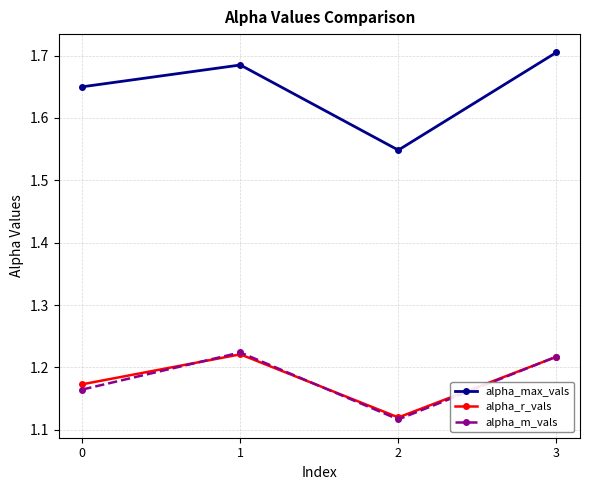

True or false: alpha_max_vals and alpha_m_vals cross at least once.

False